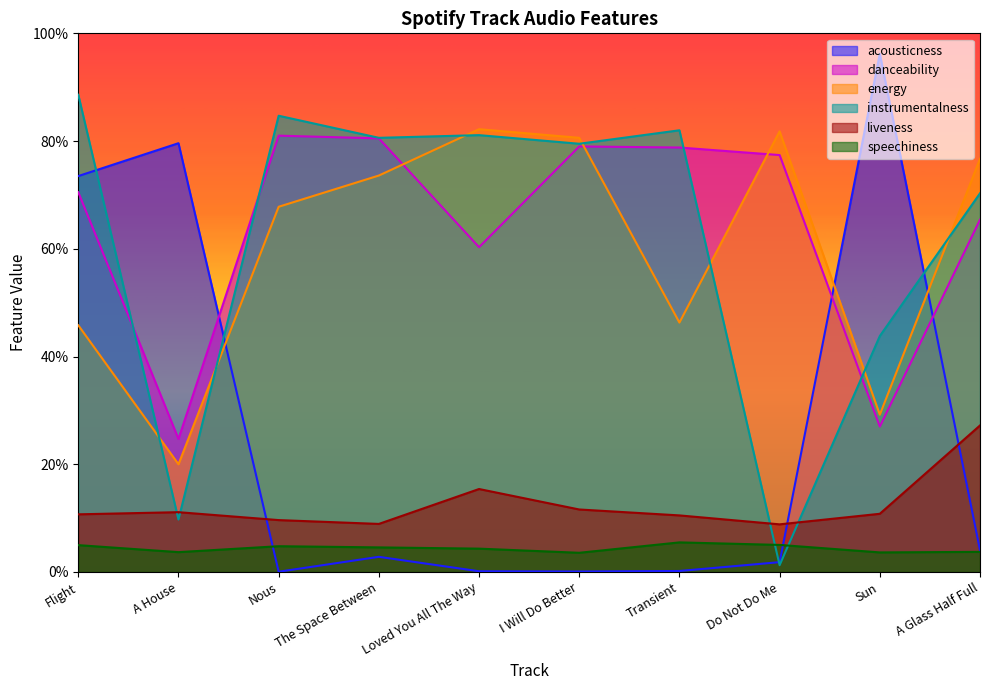

What is the total value across all series at A House?

1.5